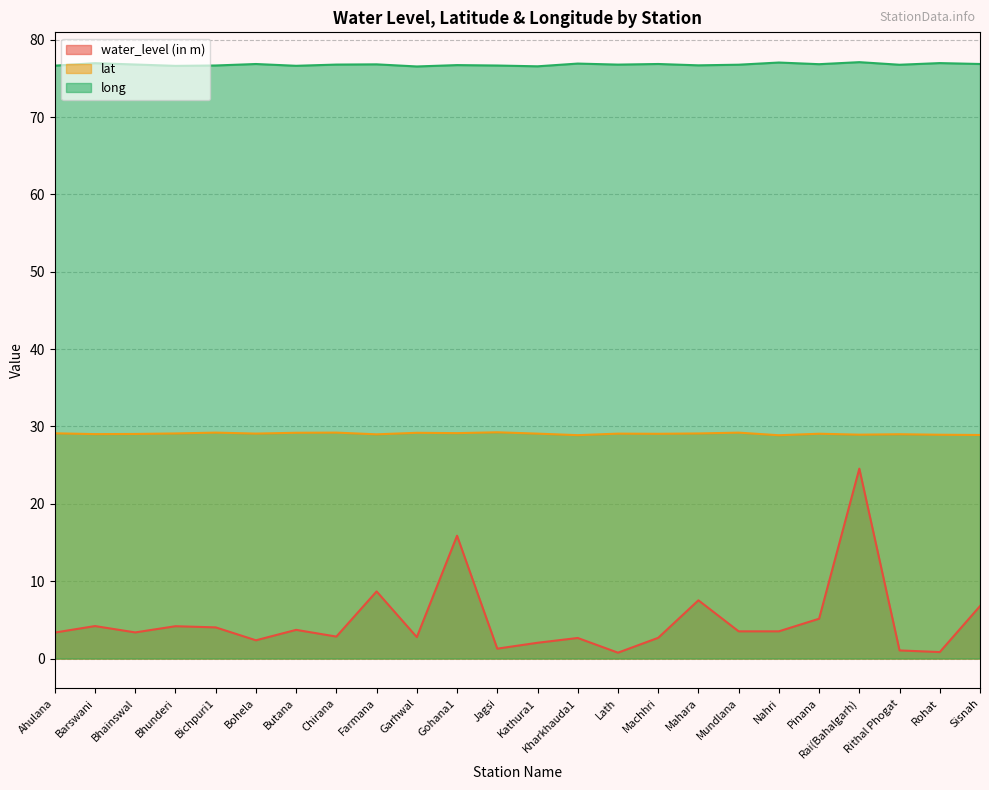

Does the chart have visible grid lines?

Yes